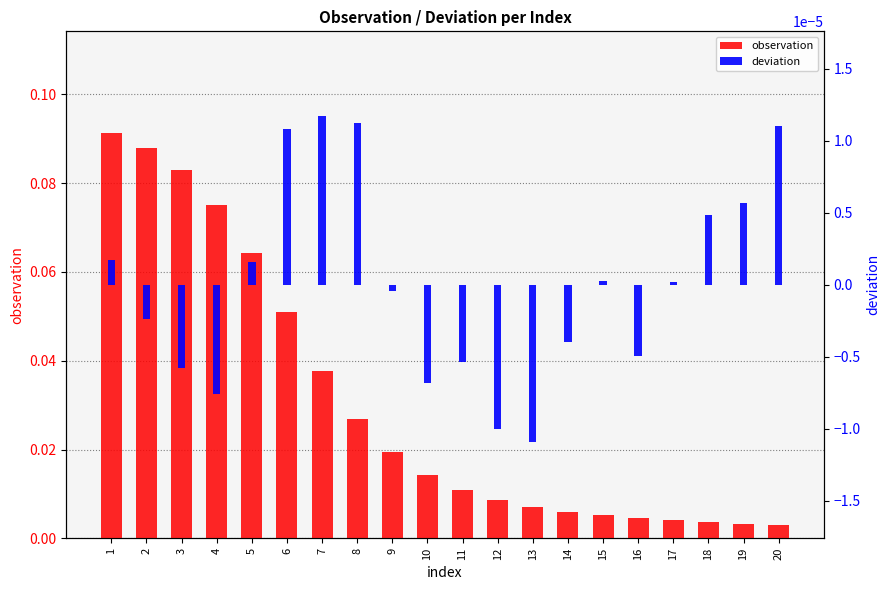

Are the bars horizontal?

No